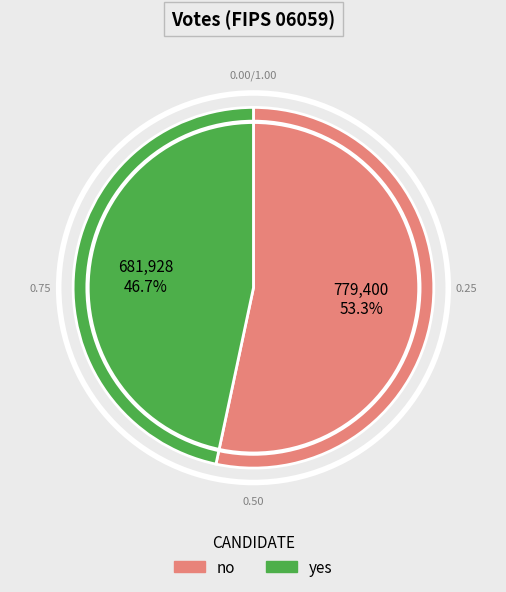

What is the ratio of the value at no to the value at yes?

1.1